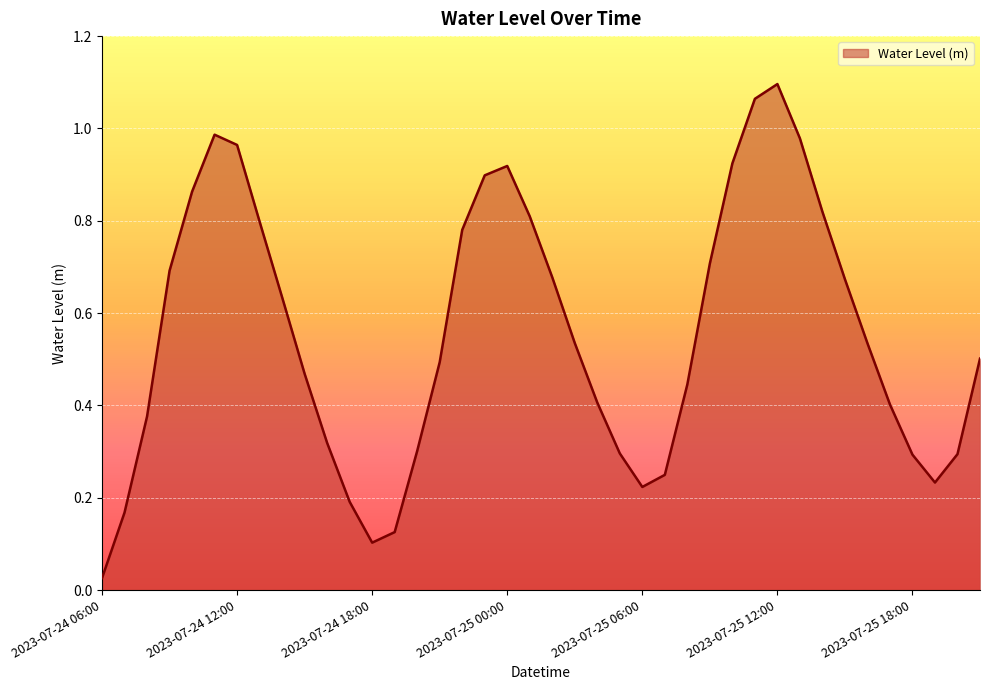

How many lines are shown in the chart?

1